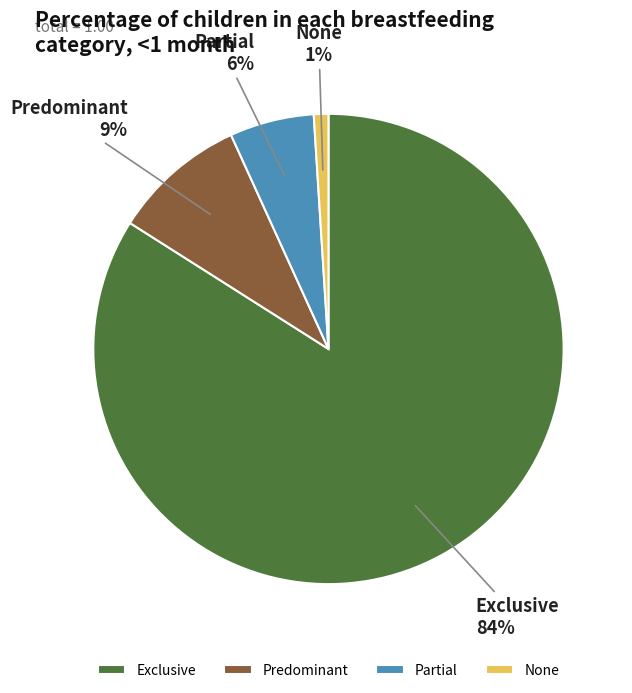

Combined, do Exclusive and Partial account for over 50%?

Yes